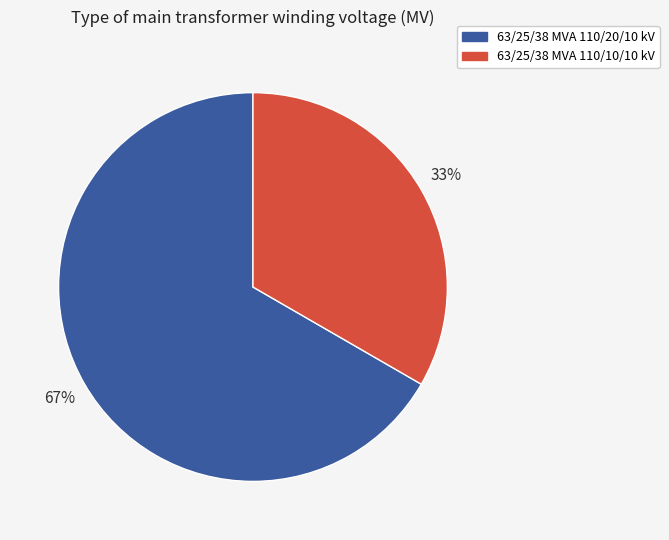

Is it true that 63/25/38 MVA 110/10/10 kV is 33% of the pie?

True